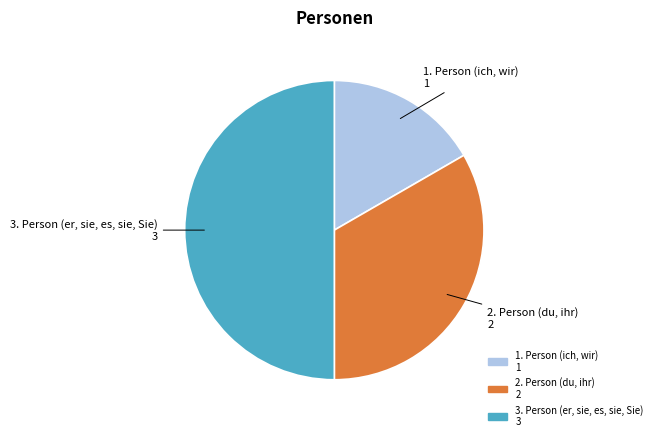

Which category has the biggest portion of the pie?

3. Person (er, sie, es, sie, Sie)